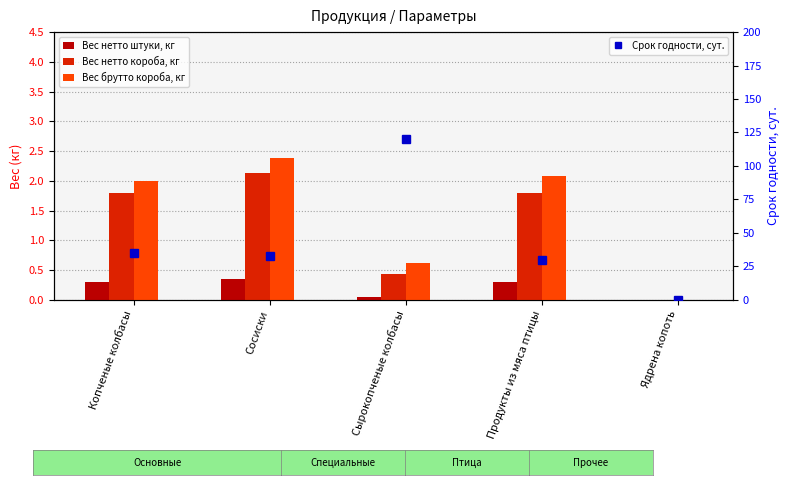

Which has a higher value, Продукты из мяса птицы or Сосиски?

Сосиски